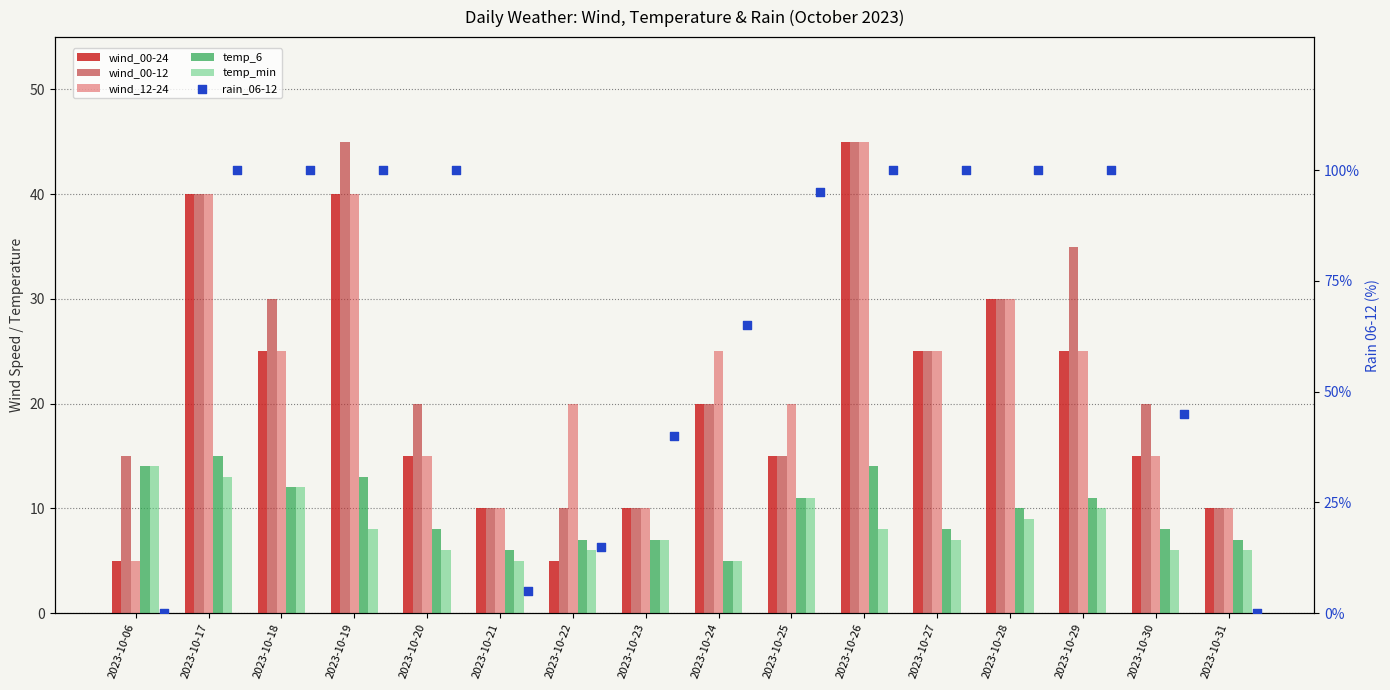

At which category is the sum across all series the highest?

2023-10-26